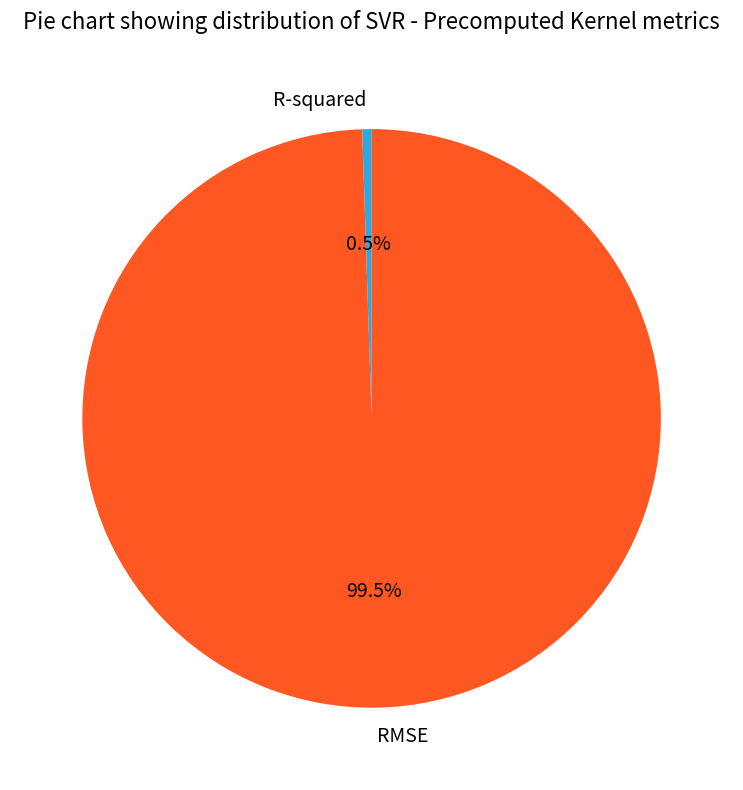

How many segments does this pie chart have?

2